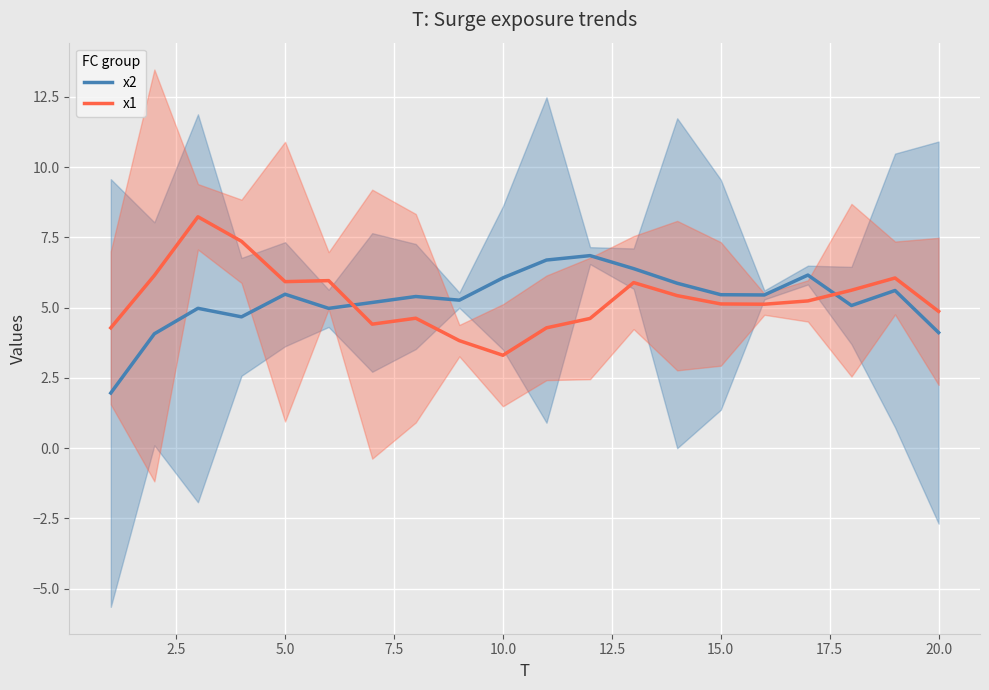

Count the number of categories in the chart.

20